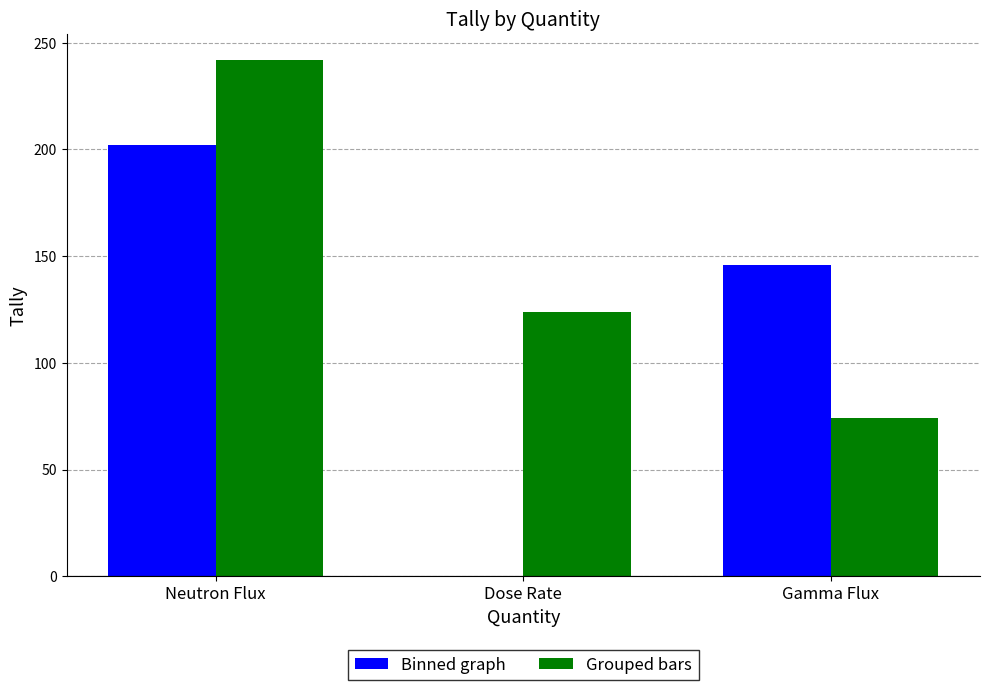

True or false: Binned graph has a value of 0 at Dose Rate.

True